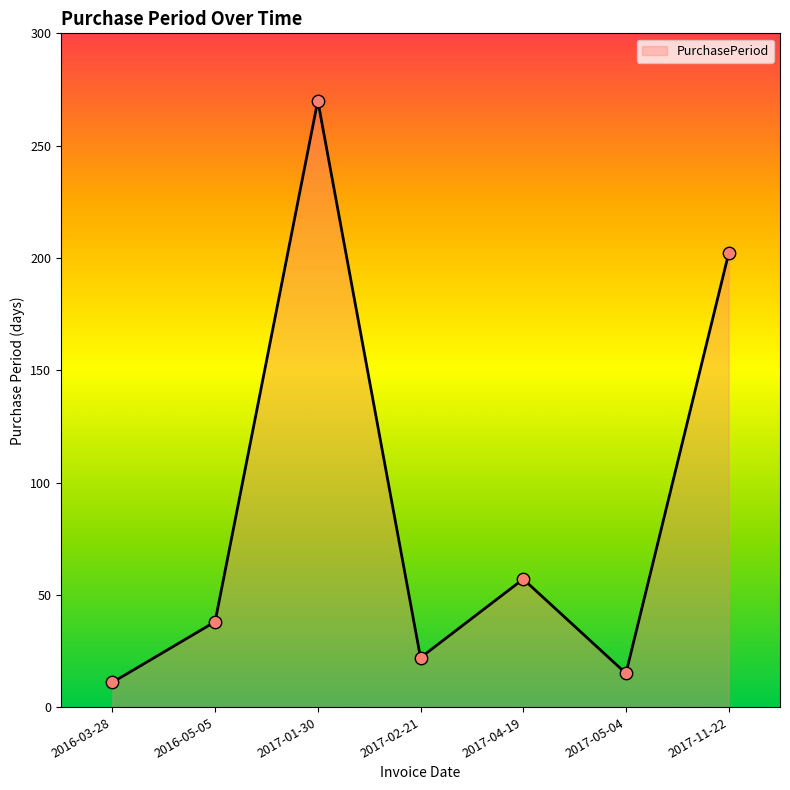

What is the change in value from 2017-02-21 to 2017-05-04?

-7